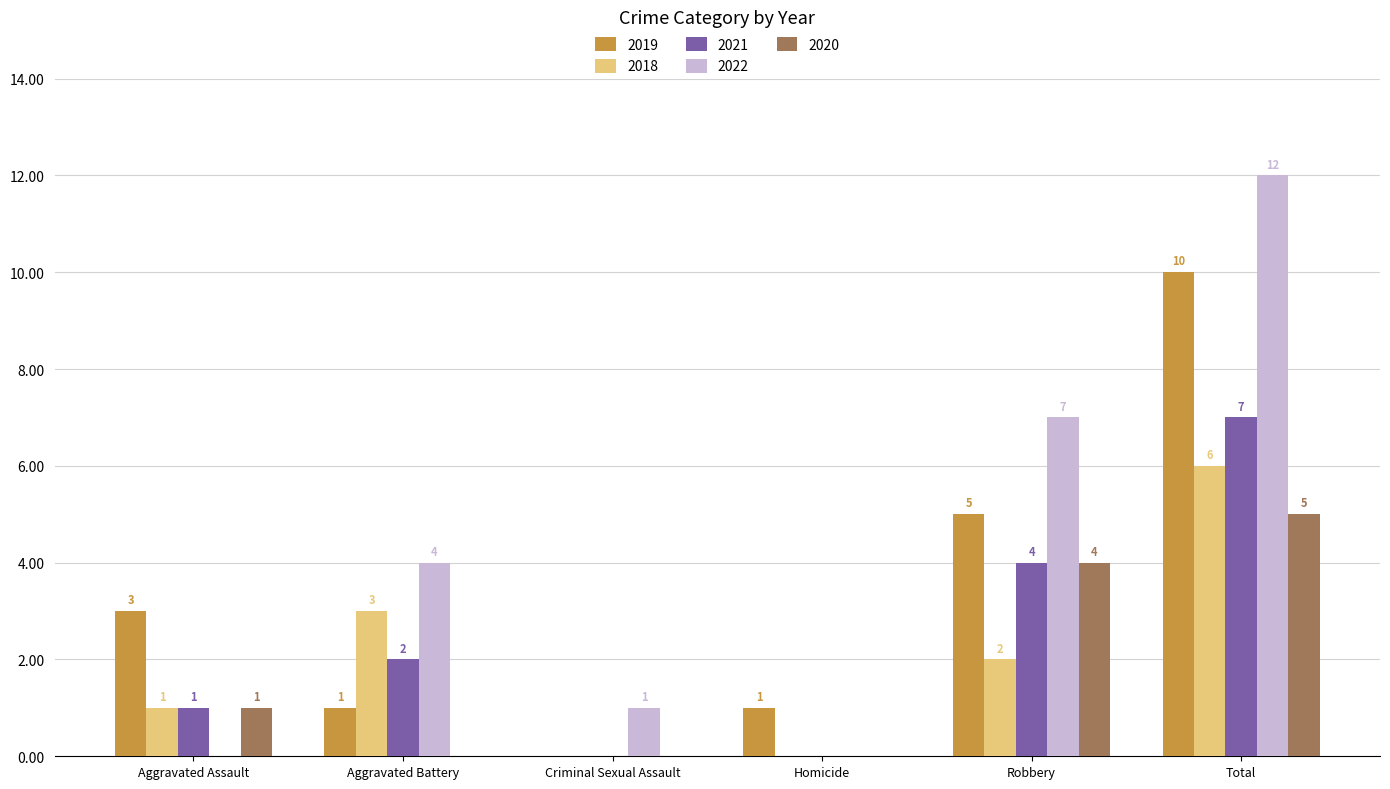

Reading left to right, extract all data points from this chart.

2019: Aggravated Assault=3	Aggravated Battery=1	Criminal Sexual Assault=0	Homicide=1	Robbery=5	Total=10
2018: Aggravated Assault=1	Aggravated Battery=3	Criminal Sexual Assault=0	Homicide=0	Robbery=2	Total=6
2021: Aggravated Assault=1	Aggravated Battery=2	Criminal Sexual Assault=0	Homicide=0	Robbery=4	Total=7
2022: Aggravated Assault=0	Aggravated Battery=4	Criminal Sexual Assault=1	Homicide=0	Robbery=7	Total=12
2020: Aggravated Assault=1	Aggravated Battery=0	Criminal Sexual Assault=0	Homicide=0	Robbery=4	Total=5